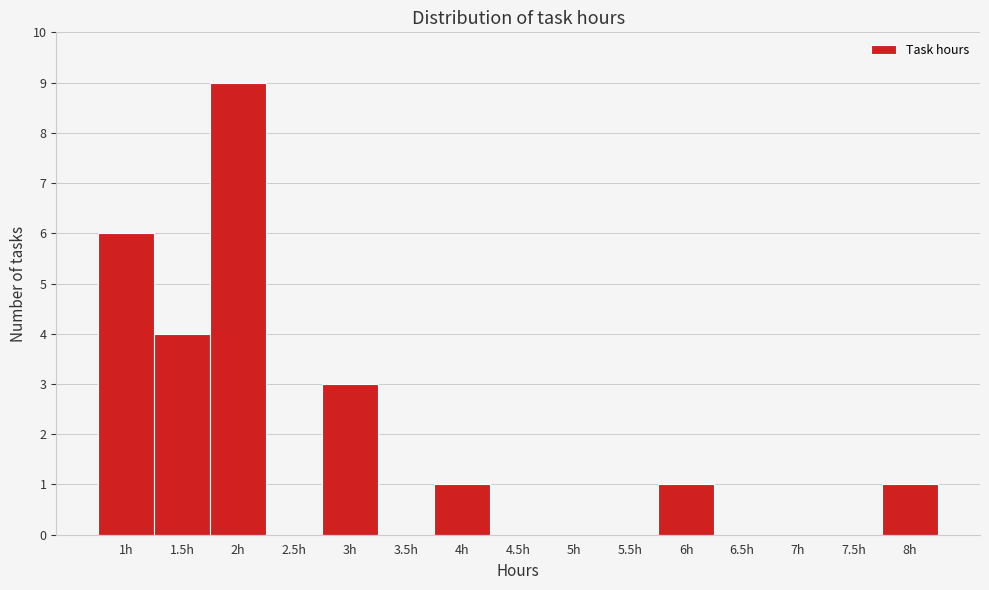

Reading left to right, list every bar in this chart as the range it spans on the x-axis followed by its height. The values are not printed on the chart, so give them approximately, as read against the axis.

0.75 to 1.25: 6
1.25 to 1.75: 4
1.75 to 2.25: 9
2.25 to 2.75: 0
2.75 to 3.25: 3
3.25 to 3.75: 0
3.75 to 4.25: 1
4.25 to 4.75: 0
4.75 to 5.25: 0
5.25 to 5.75: 0
5.75 to 6.25: 1
6.25 to 6.75: 0
6.75 to 7.25: 0
7.25 to 7.75: 0
7.75 to 8.25: 1